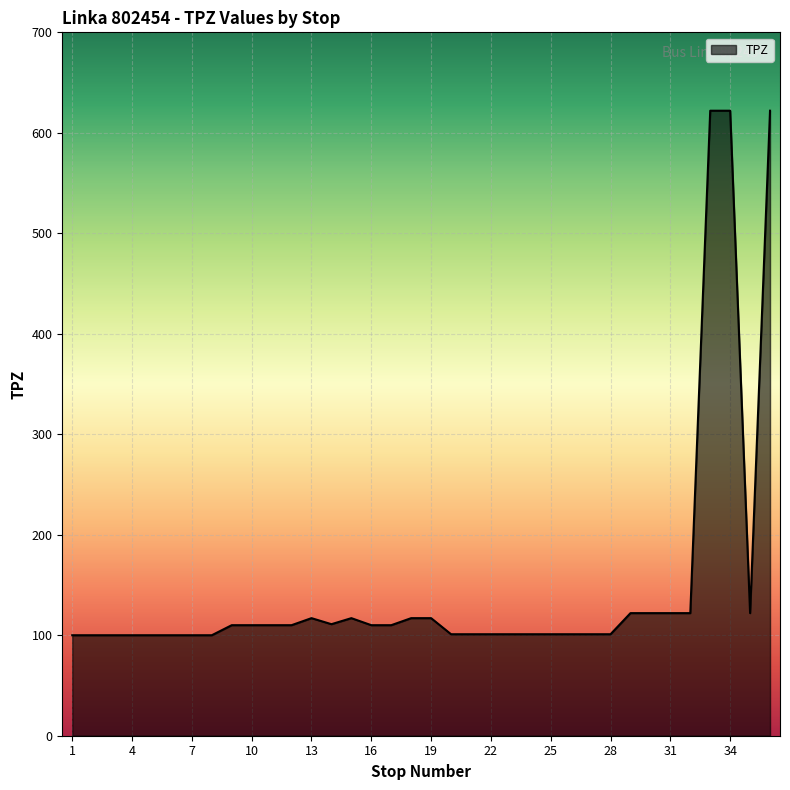

What is the maximum value shown in the chart?

622